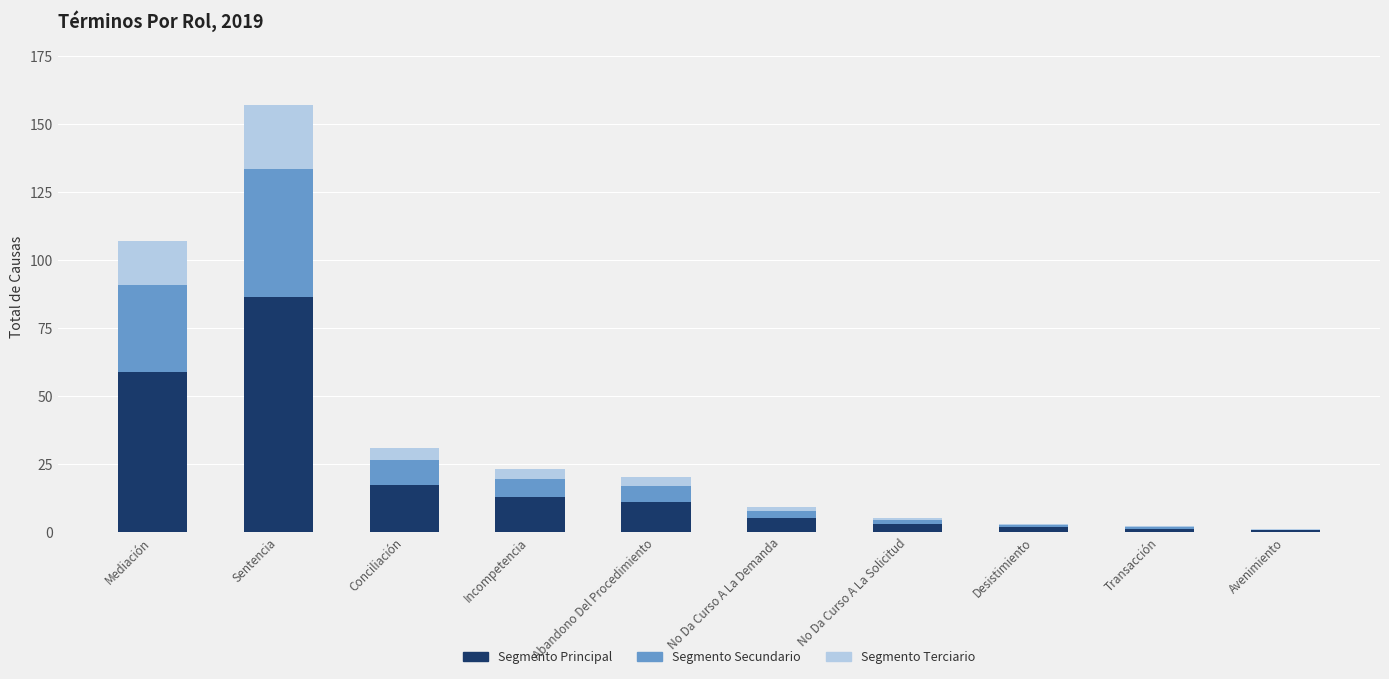

At which category is the sum across all series the highest?

Sentencia